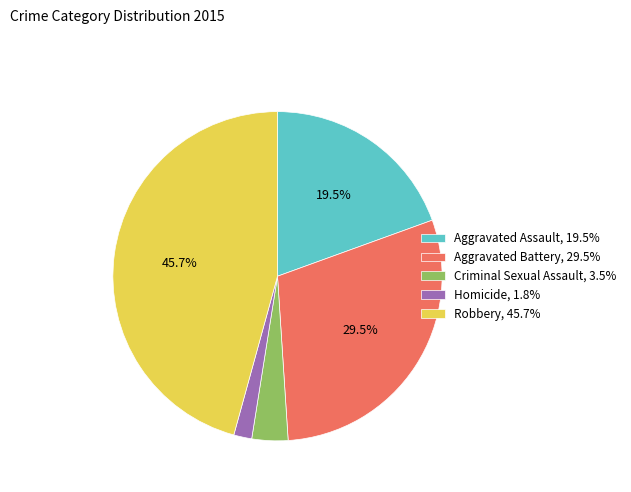

Count the number of slices in the pie.

5